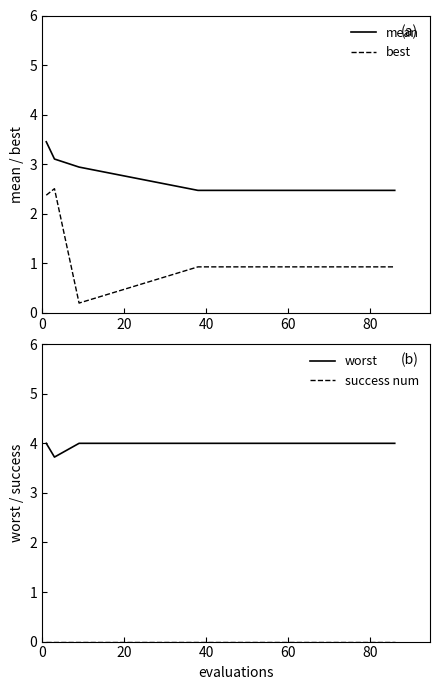

Rank the series by their maximum value, from highest to lowest.

worst, mean, best, success num